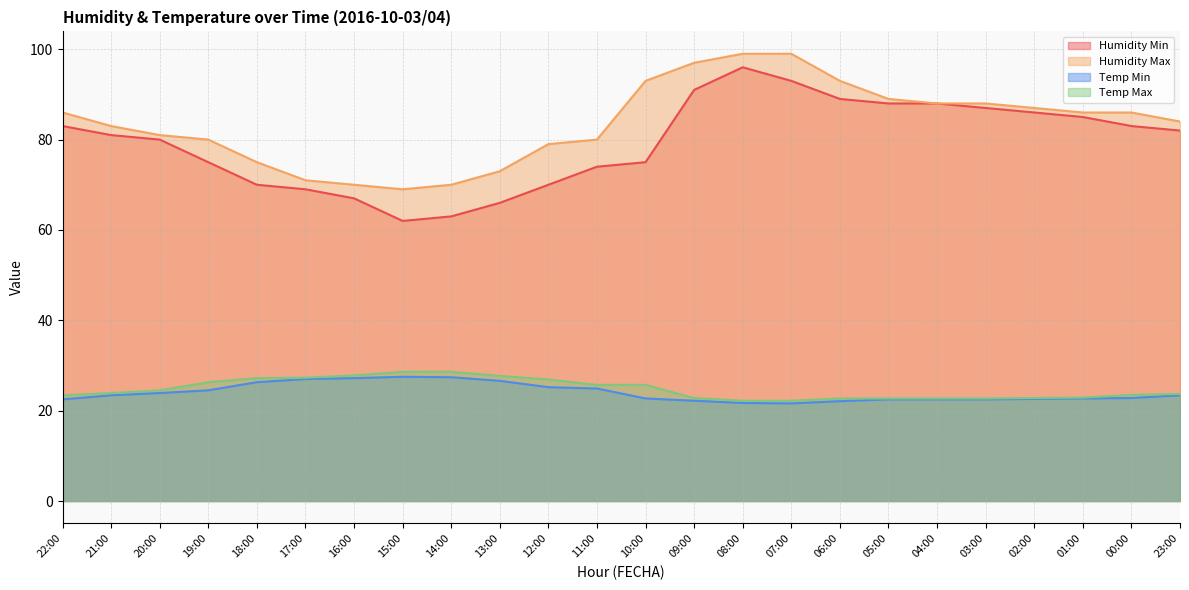

At which category is the sum across all series the highest?

08:00